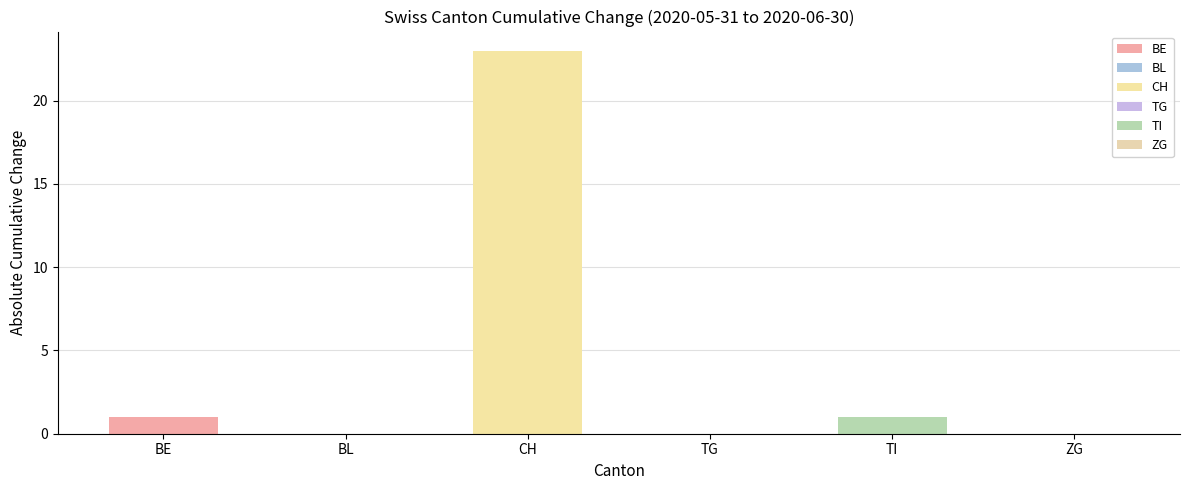

Is it true that the value at TI is 1?

True